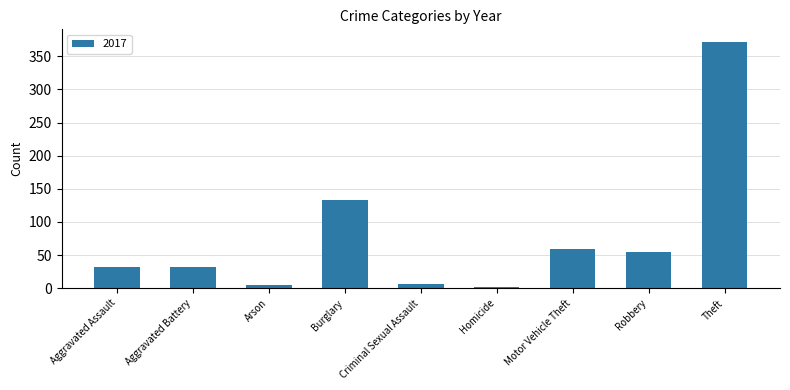

True or false: the data shows 93 at Motor Vehicle Theft.

False